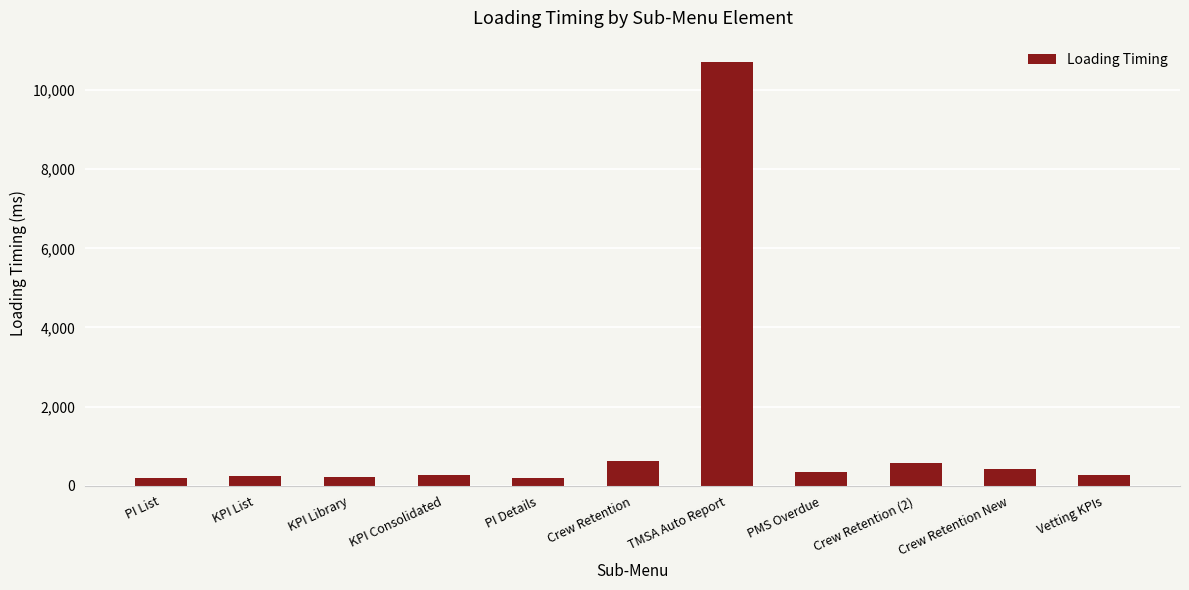

How many data points are less than 281?

5